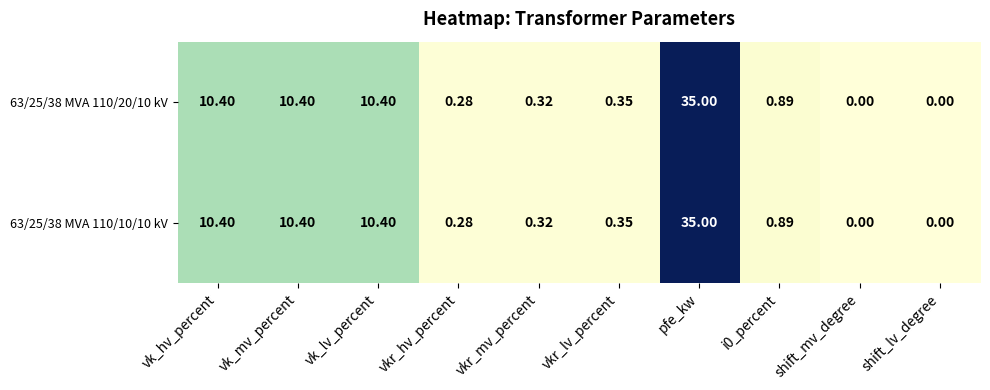

At which category is the sum across all series the highest?

pfe_kw